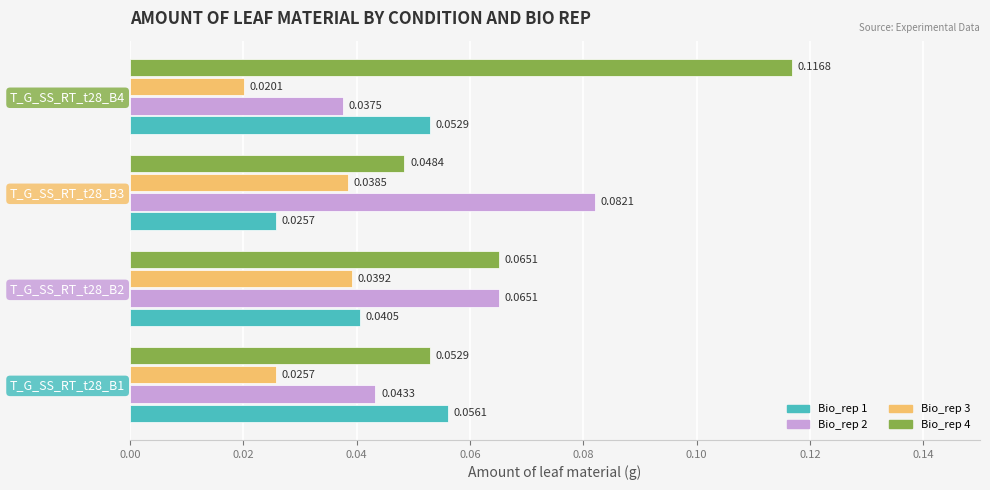

Is the value of Bio_rep 1 at T_G_SS_RT_t28_B3 greater than the value of Bio_rep 2 at T_G_SS_RT_t28_B2?

No